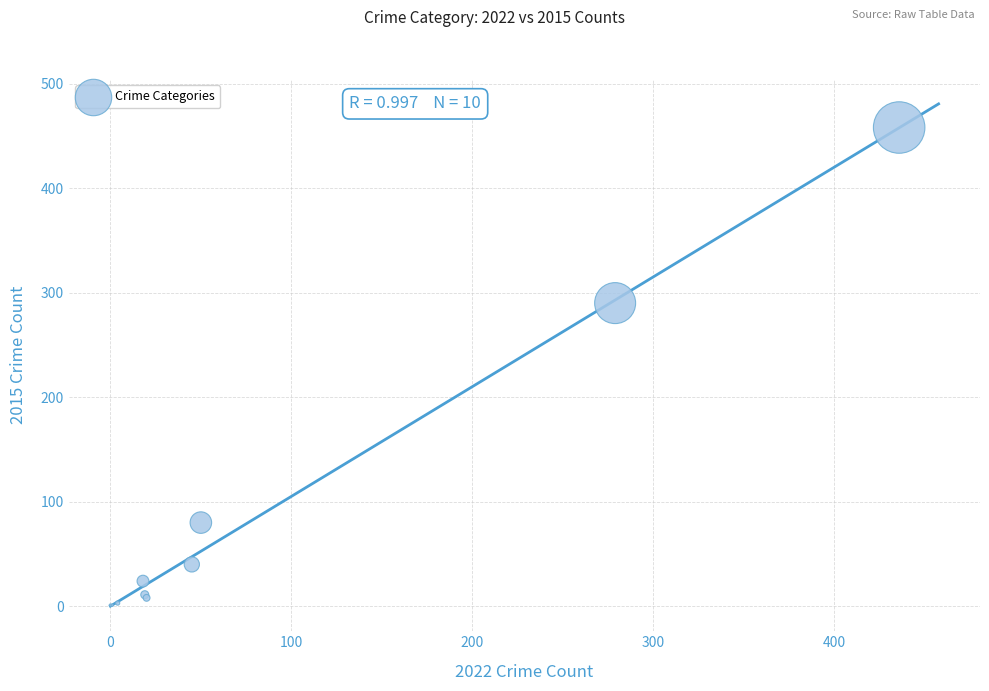

What Y value in the scatter plot is closest to 229?

290